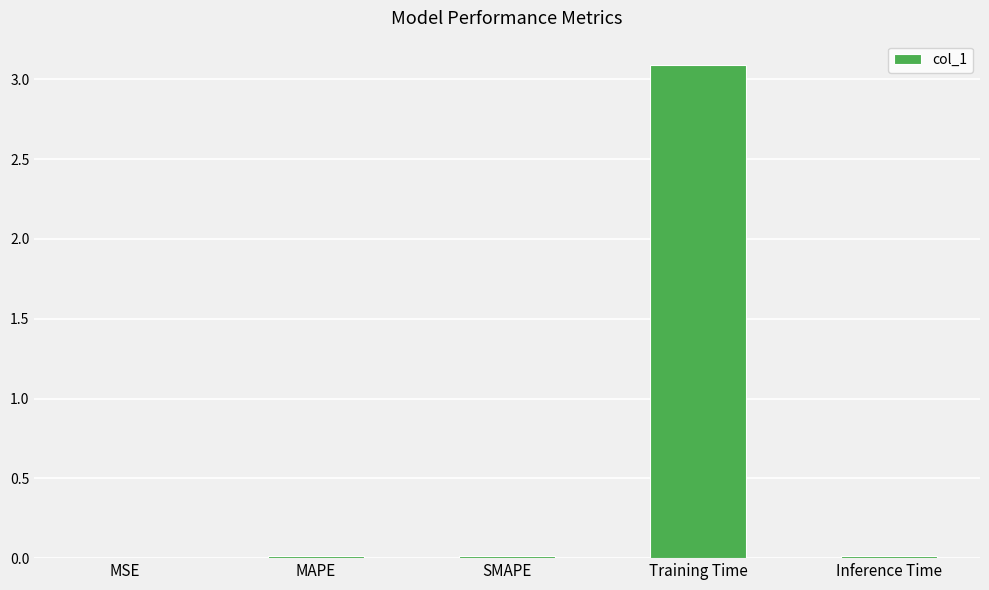

What is the sum of the values at Training Time and MSE?

3.1